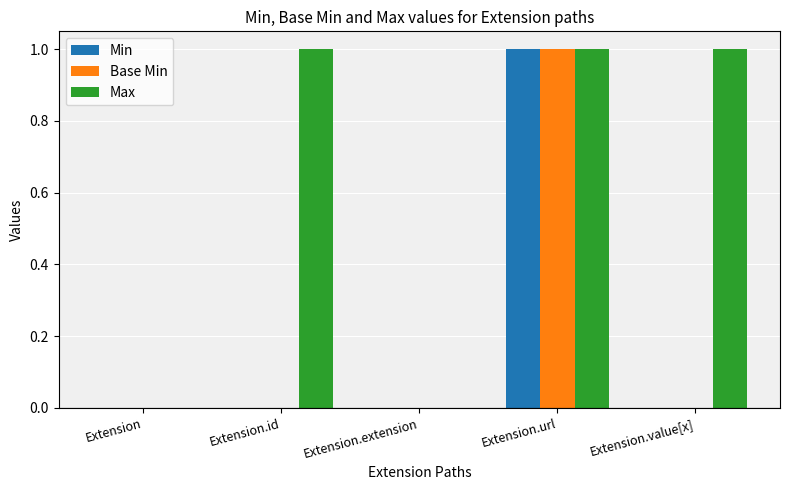

Reading left to right, extract all data points from this chart.

Min: Extension=0	Extension.id=0	Extension.extension=0	Extension.url=1	Extension.value[x]=0
Base Min: Extension=0	Extension.id=0	Extension.extension=0	Extension.url=1	Extension.value[x]=0
Max: Extension=0	Extension.id=1	Extension.extension=0	Extension.url=1	Extension.value[x]=1